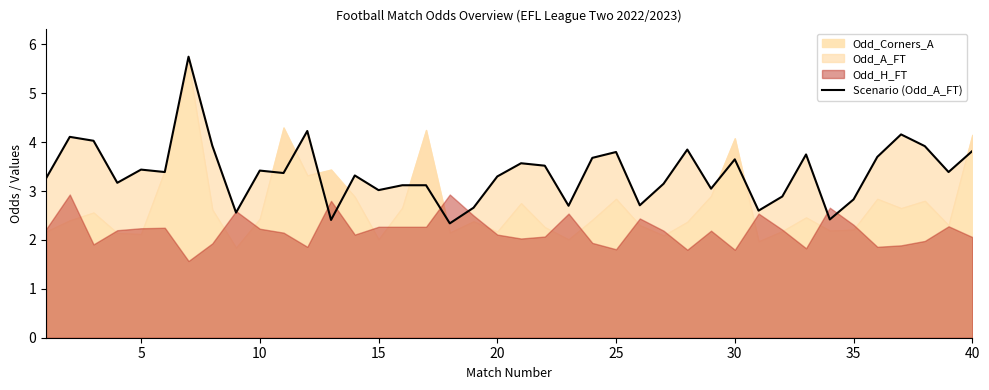

What is the difference between the second highest and second lowest values?

1.8